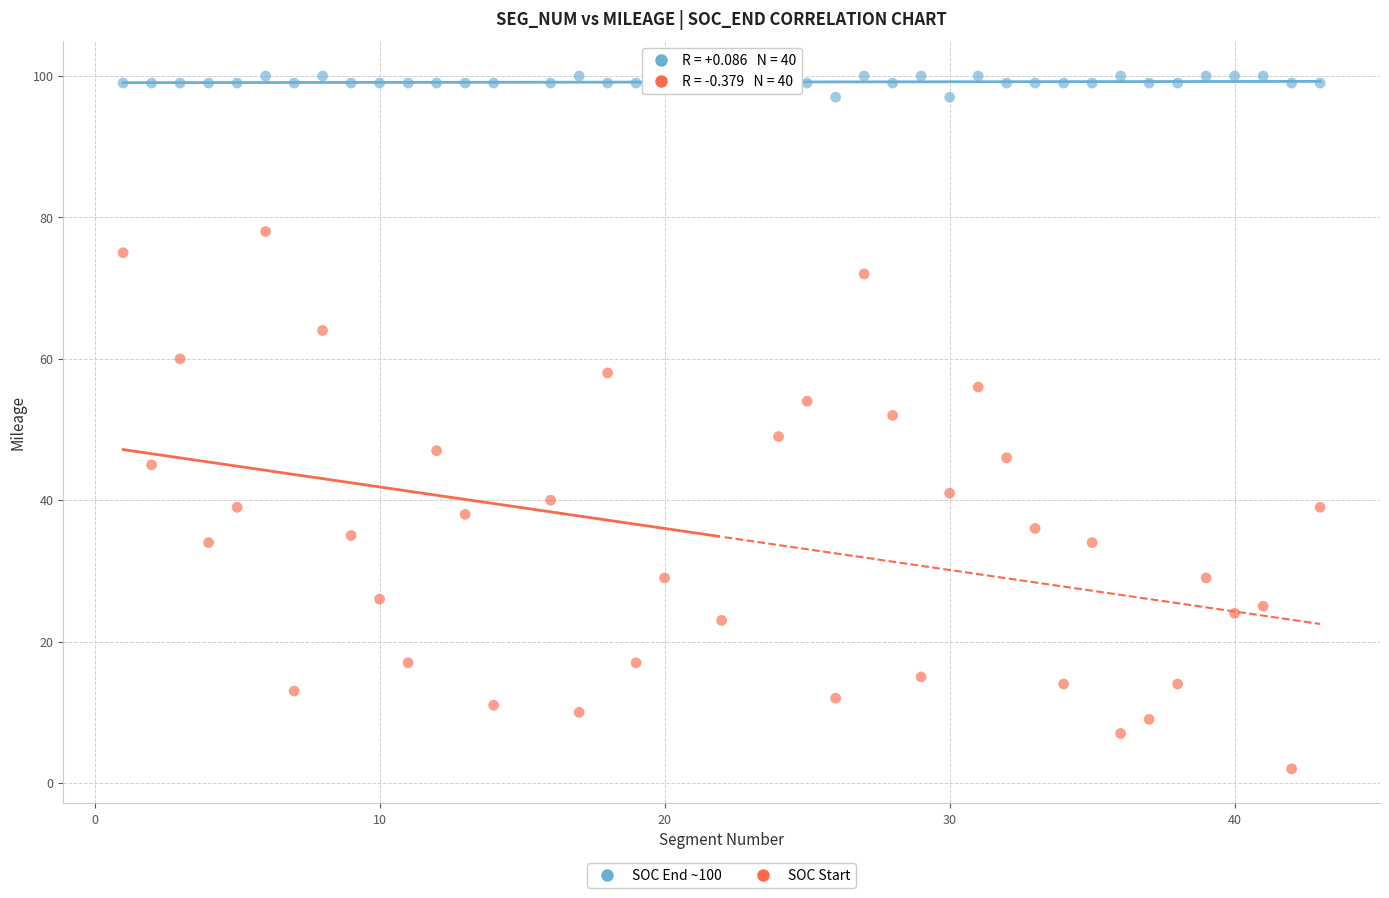

Across all data points, what is the range of X values (max minus min)?

42